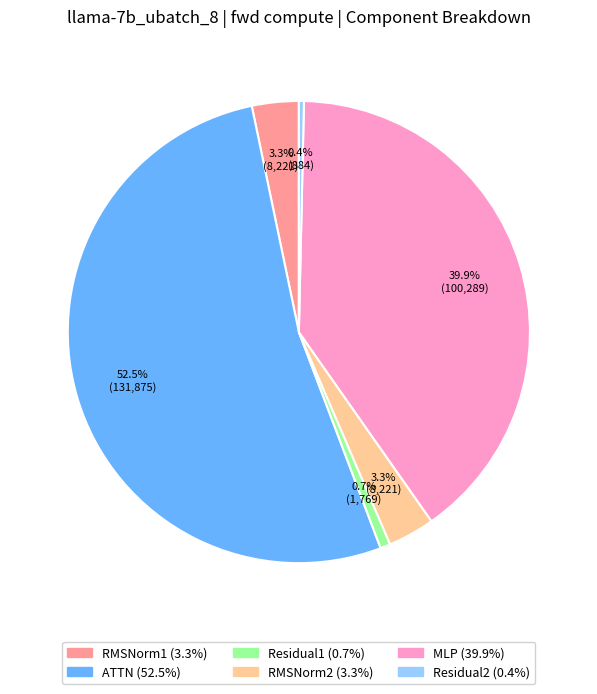

Between Residual2 and RMSNorm2, which is larger?

RMSNorm2